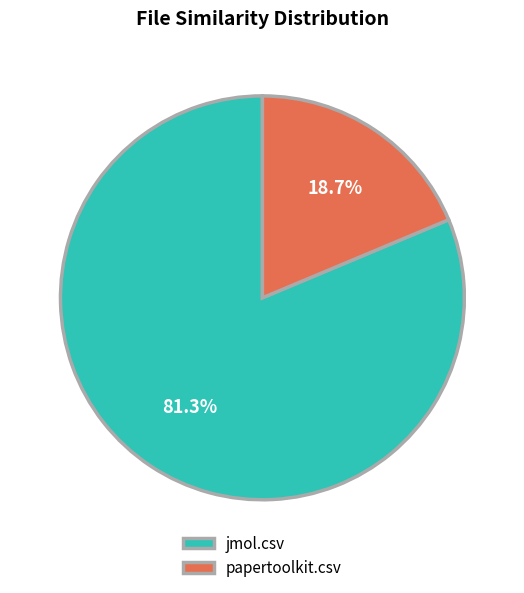

Is the sum of papertoolkit.csv and jmol.csv greater than half?

Yes